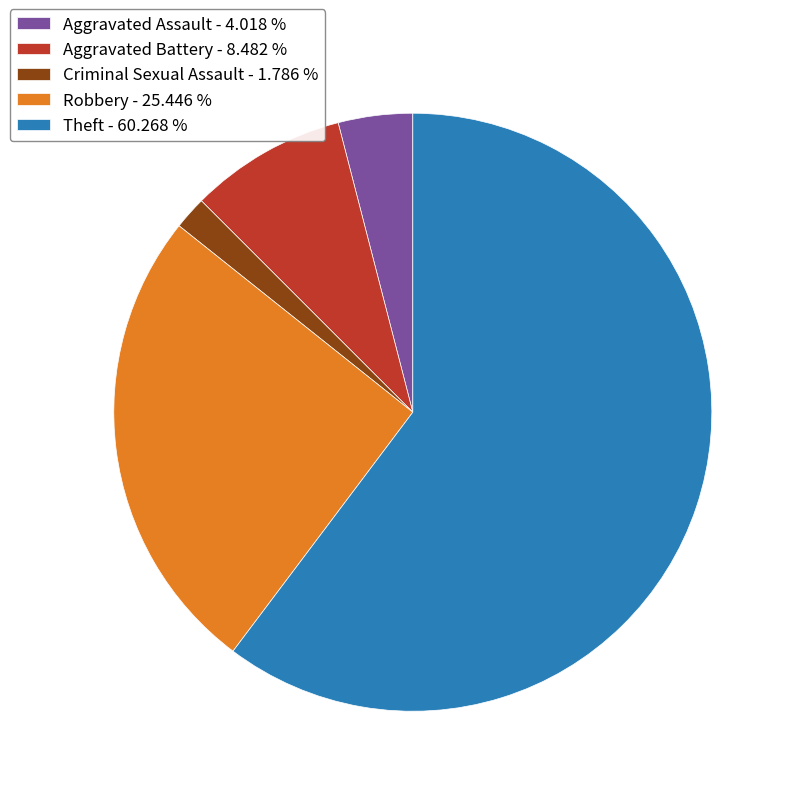

Which has a higher value, Robbery - 25.446 % or Aggravated Assault - 4.018 %?

Robbery - 25.446 %